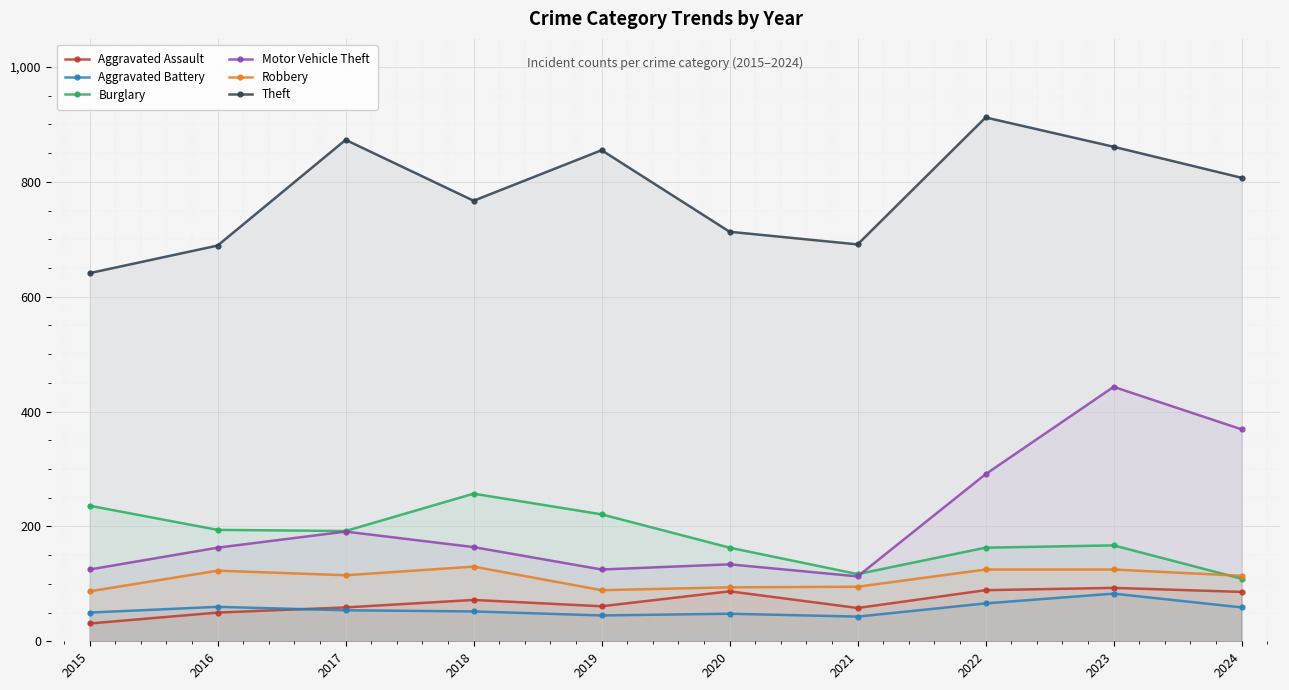

What is the value of the Burglary point at the 4th from the left?

257